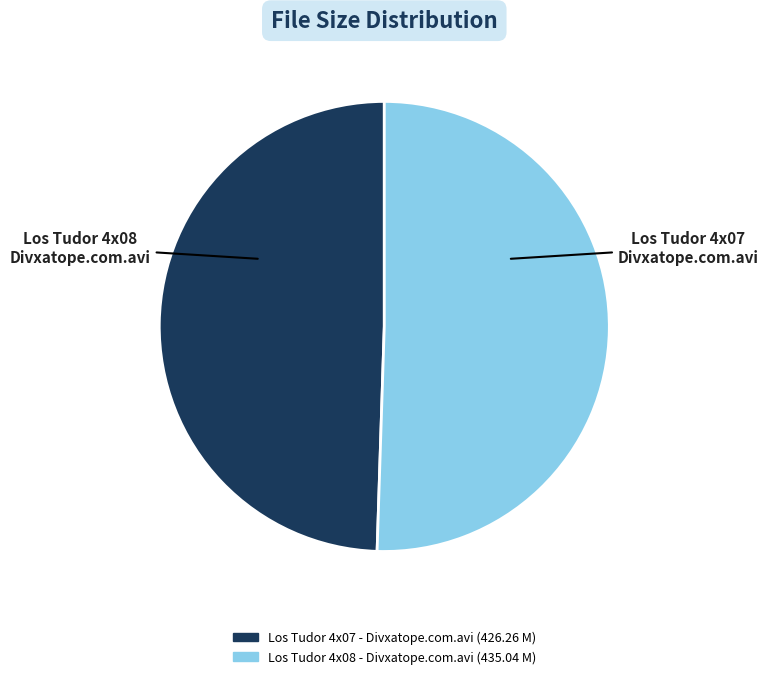

Which slice is the largest?

Los Tudor 4x08 - Divxatope.com.avi